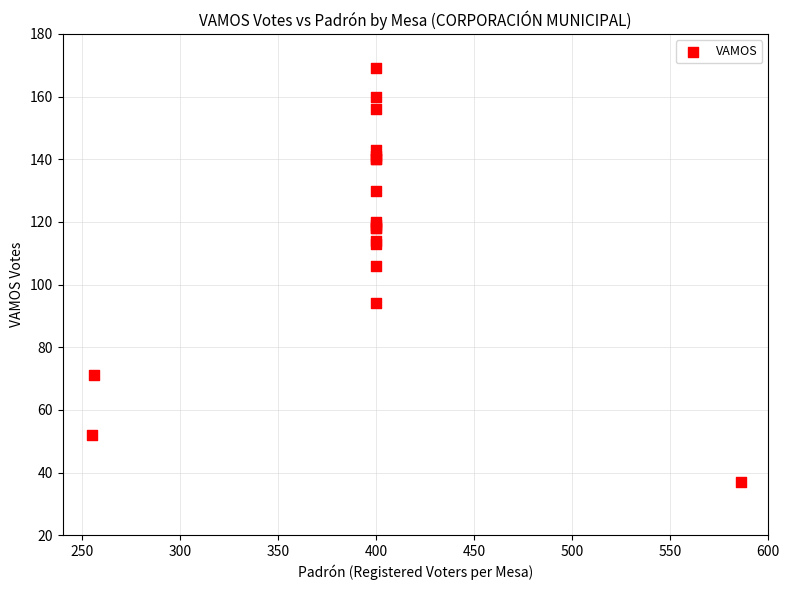

What Y value in the scatter plot is closest to 103?

106